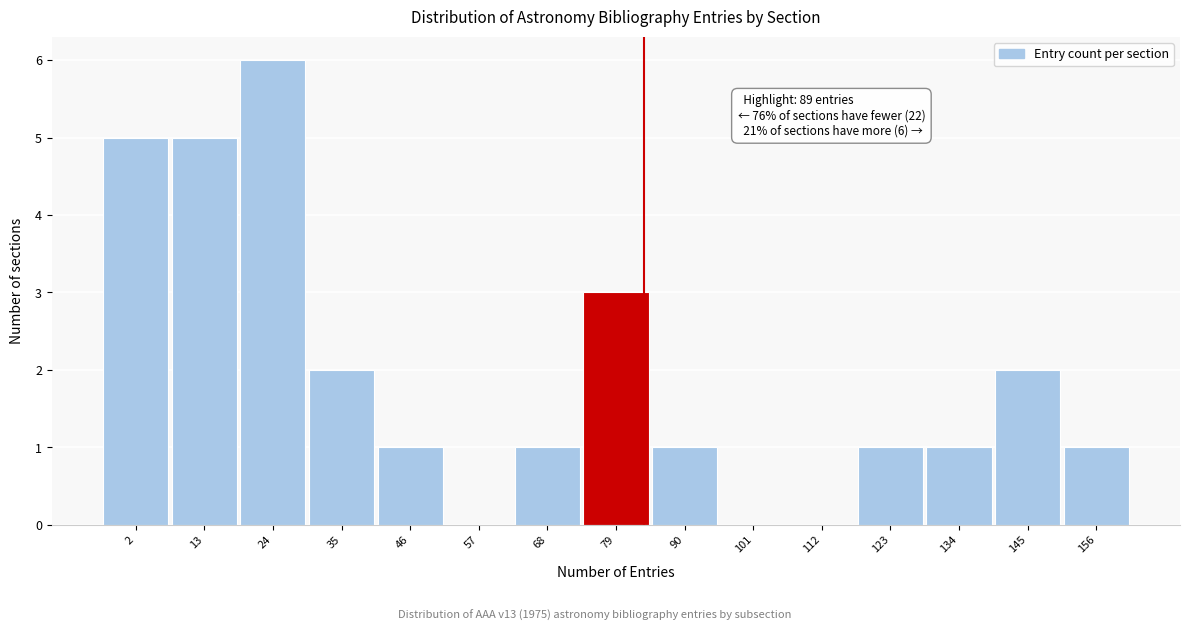

Reading left to right, list all the values displayed in this chart.

2=5	13=5	24=6	35=2	46=1	57=0	68=1	79=3	90=1	101=0	112=0	123=1	134=1	145=2	156=1